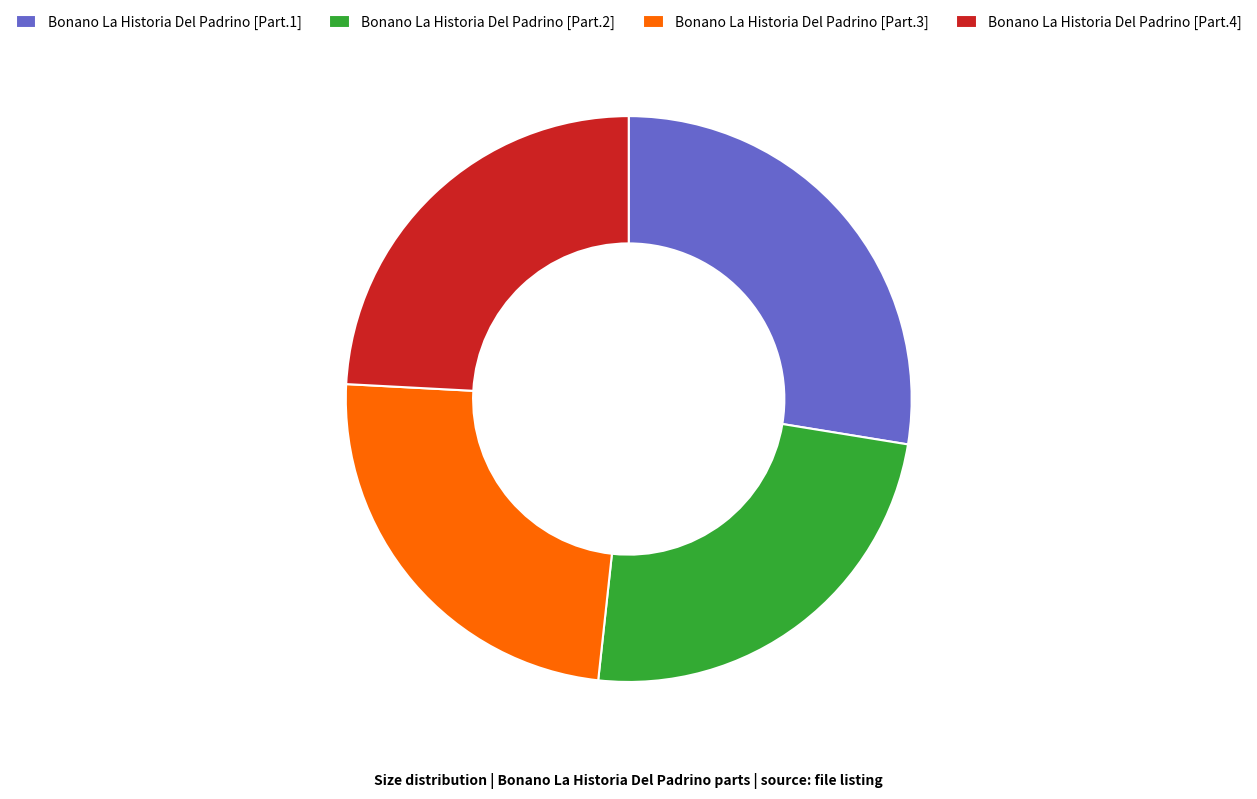

Combined, do Bonano La Historia Del Padrino [Part.4] and Bonano La Historia Del Padrino [Part.3] account for over 50%?

No